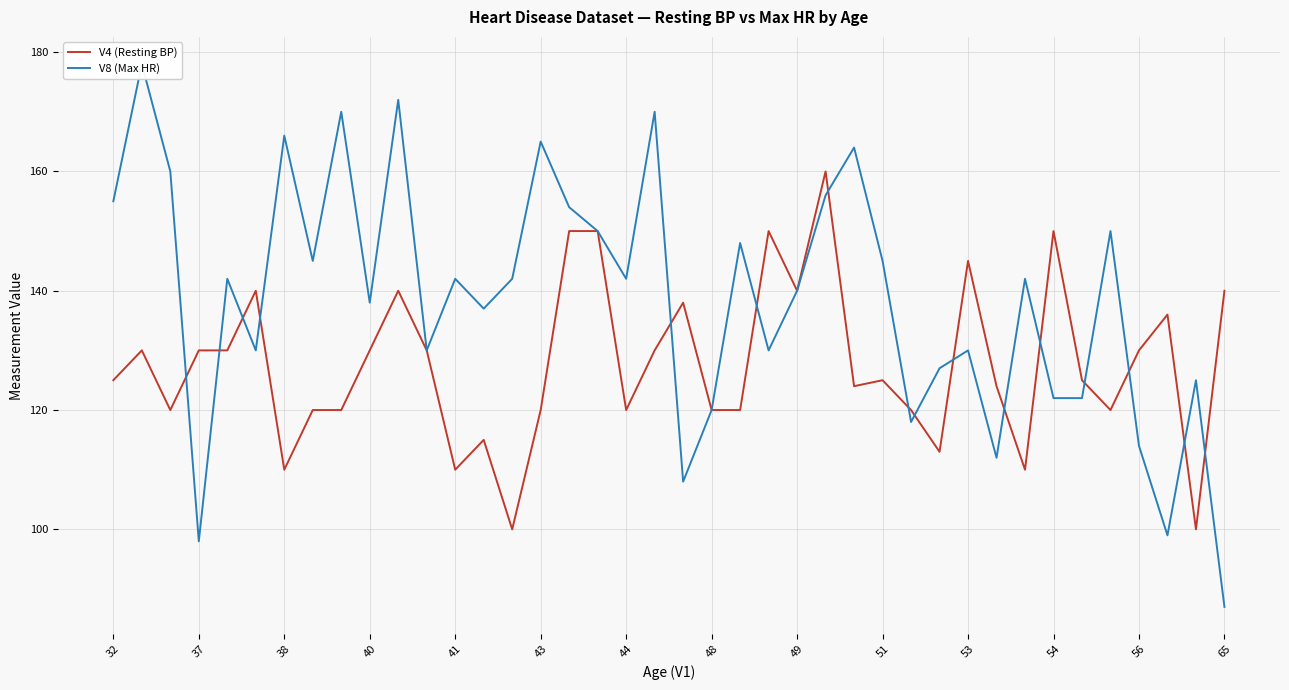

Is it true that V4 (Resting BP) equals 96 at 54?

False